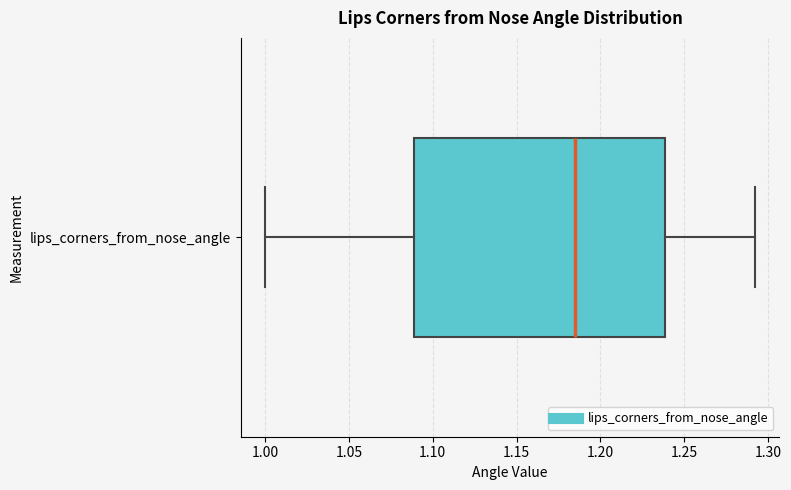

Where does the left whisker of the box for lips_corners_from_nose_angle end on the x-axis? The values are not printed on the chart, so give them approximately, as read against the axis.

1.000